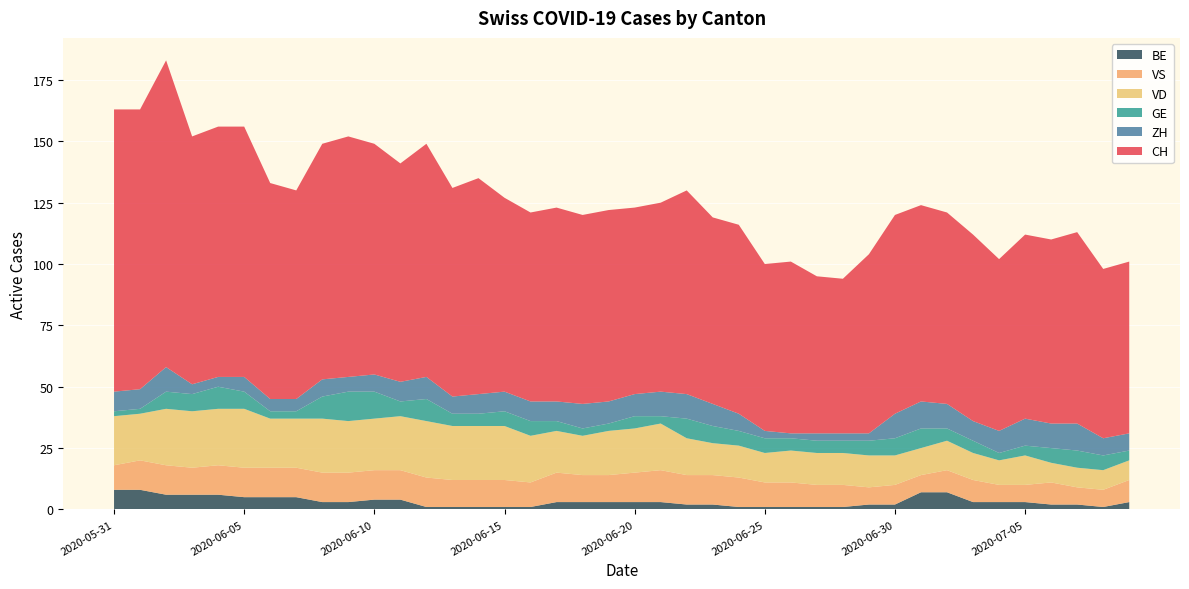

Reading left to right, what are all the values shown in this chart?

CH: 2020-05-31=115	2020-06-01=114	2020-06-02=125	2020-06-03=101	2020-06-04=102	2020-06-05=102	2020-06-06=88	2020-06-07=85	2020-06-08=96	2020-06-09=98	2020-06-10=94	2020-06-11=89	2020-06-12=95	2020-06-13=85	2020-06-14=88	2020-06-15=79	2020-06-16=77	2020-06-17=79	2020-06-18=77	2020-06-19=78	2020-06-20=76	2020-06-21=77	2020-06-22=83	2020-06-23=76	2020-06-24=77	2020-06-25=68	2020-06-26=70	2020-06-27=64	2020-06-28=63	2020-06-29=73	2020-06-30=81	2020-07-01=80	2020-07-02=78	2020-07-03=76	2020-07-04=70	2020-07-05=75	2020-07-06=75	2020-07-07=78	2020-07-08=69	2020-07-09=70
ZH: 2020-05-31=8	2020-06-01=8	2020-06-02=10	2020-06-03=4	2020-06-04=4	2020-06-05=6	2020-06-06=5	2020-06-07=5	2020-06-08=7	2020-06-09=6	2020-06-10=7	2020-06-11=8	2020-06-12=9	2020-06-13=7	2020-06-14=8	2020-06-15=8	2020-06-16=8	2020-06-17=8	2020-06-18=10	2020-06-19=9	2020-06-20=9	2020-06-21=10	2020-06-22=10	2020-06-23=9	2020-06-24=7	2020-06-25=3	2020-06-26=2	2020-06-27=3	2020-06-28=3	2020-06-29=3	2020-06-30=10	2020-07-01=11	2020-07-02=10	2020-07-03=8	2020-07-04=9	2020-07-05=11	2020-07-06=10	2020-07-07=11	2020-07-08=7	2020-07-09=7
GE: 2020-05-31=2	2020-06-01=2	2020-06-02=7	2020-06-03=7	2020-06-04=9	2020-06-05=7	2020-06-06=3	2020-06-07=3	2020-06-08=9	2020-06-09=12	2020-06-10=11	2020-06-11=6	2020-06-12=9	2020-06-13=5	2020-06-14=5	2020-06-15=6	2020-06-16=6	2020-06-17=4	2020-06-18=3	2020-06-19=3	2020-06-20=5	2020-06-21=3	2020-06-22=8	2020-06-23=7	2020-06-24=6	2020-06-25=6	2020-06-26=5	2020-06-27=5	2020-06-28=5	2020-06-29=6	2020-06-30=7	2020-07-01=8	2020-07-02=5	2020-07-03=5	2020-07-04=3	2020-07-05=4	2020-07-06=6	2020-07-07=7	2020-07-08=6	2020-07-09=4
VD: 2020-05-31=20	2020-06-01=19	2020-06-02=23	2020-06-03=23	2020-06-04=23	2020-06-05=24	2020-06-06=20	2020-06-07=20	2020-06-08=22	2020-06-09=21	2020-06-10=21	2020-06-11=22	2020-06-12=23	2020-06-13=22	2020-06-14=22	2020-06-15=22	2020-06-16=19	2020-06-17=17	2020-06-18=16	2020-06-19=18	2020-06-20=18	2020-06-21=19	2020-06-22=15	2020-06-23=13	2020-06-24=13	2020-06-25=12	2020-06-26=13	2020-06-27=13	2020-06-28=13	2020-06-29=13	2020-06-30=12	2020-07-01=11	2020-07-02=12	2020-07-03=11	2020-07-04=10	2020-07-05=12	2020-07-06=8	2020-07-07=8	2020-07-08=8	2020-07-09=8
VS: 2020-05-31=10	2020-06-01=12	2020-06-02=12	2020-06-03=11	2020-06-04=12	2020-06-05=12	2020-06-06=12	2020-06-07=12	2020-06-08=12	2020-06-09=12	2020-06-10=12	2020-06-11=12	2020-06-12=12	2020-06-13=11	2020-06-14=11	2020-06-15=11	2020-06-16=10	2020-06-17=12	2020-06-18=11	2020-06-19=11	2020-06-20=12	2020-06-21=13	2020-06-22=12	2020-06-23=12	2020-06-24=12	2020-06-25=10	2020-06-26=10	2020-06-27=9	2020-06-28=9	2020-06-29=7	2020-06-30=8	2020-07-01=7	2020-07-02=9	2020-07-03=9	2020-07-04=7	2020-07-05=7	2020-07-06=9	2020-07-07=7	2020-07-08=7	2020-07-09=9
BE: 2020-05-31=8	2020-06-01=8	2020-06-02=6	2020-06-03=6	2020-06-04=6	2020-06-05=5	2020-06-06=5	2020-06-07=5	2020-06-08=3	2020-06-09=3	2020-06-10=4	2020-06-11=4	2020-06-12=1	2020-06-13=1	2020-06-14=1	2020-06-15=1	2020-06-16=1	2020-06-17=3	2020-06-18=3	2020-06-19=3	2020-06-20=3	2020-06-21=3	2020-06-22=2	2020-06-23=2	2020-06-24=1	2020-06-25=1	2020-06-26=1	2020-06-27=1	2020-06-28=1	2020-06-29=2	2020-06-30=2	2020-07-01=7	2020-07-02=7	2020-07-03=3	2020-07-04=3	2020-07-05=3	2020-07-06=2	2020-07-07=2	2020-07-08=1	2020-07-09=3